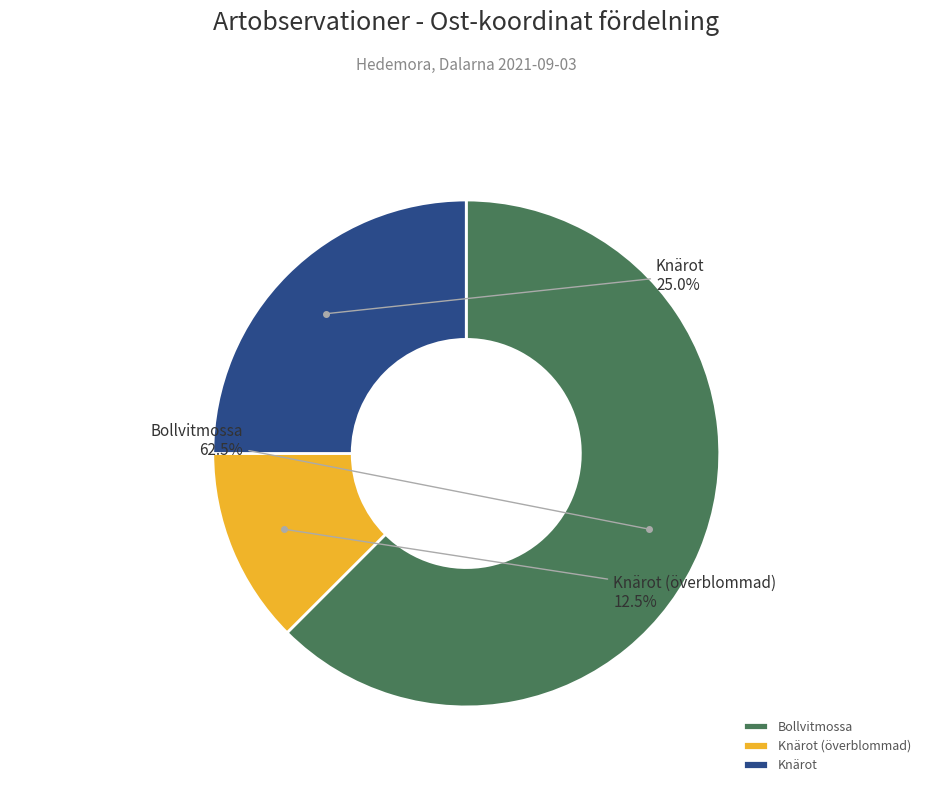

Does any single category account for the majority?

Yes